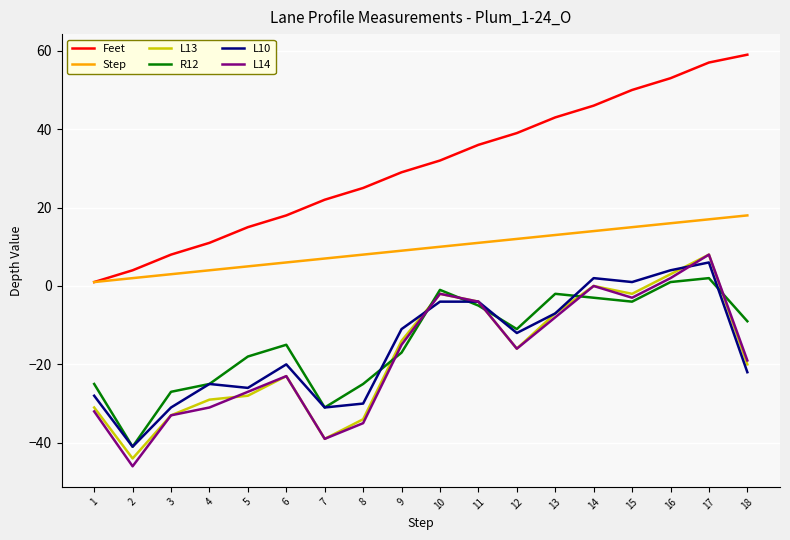

What is the greatest value displayed?

59